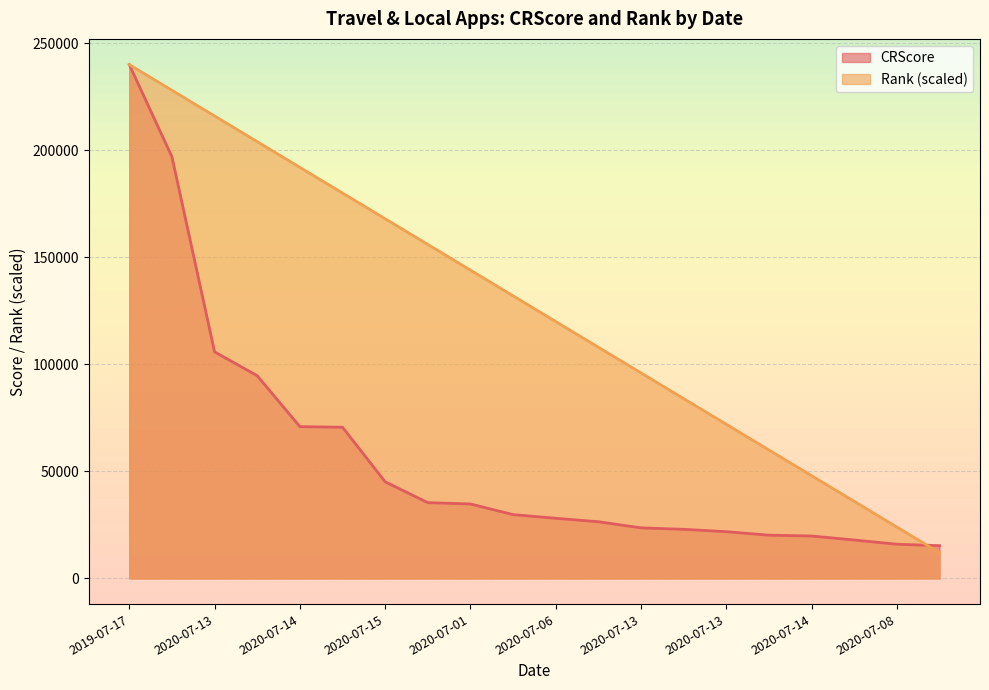

Which category has the highest value across all series?

2019-07-17